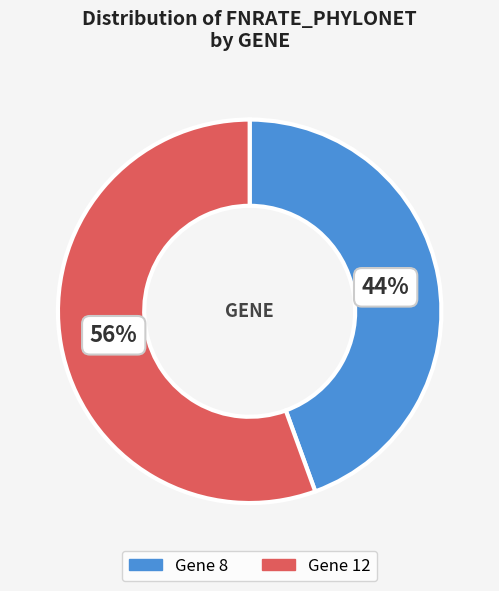

How many slices are in this pie chart?

2